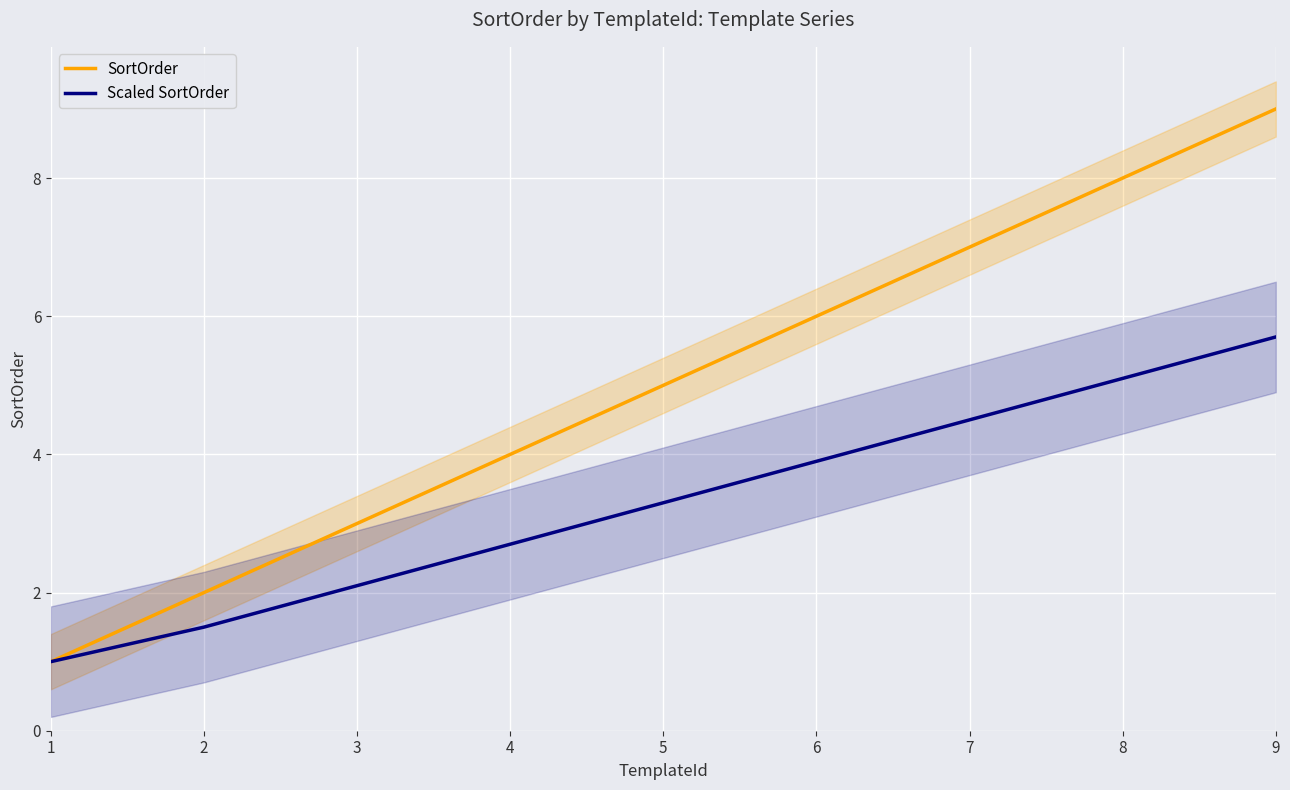

What is the value of the Scaled SortOrder point at the 8th from the left?

5.1